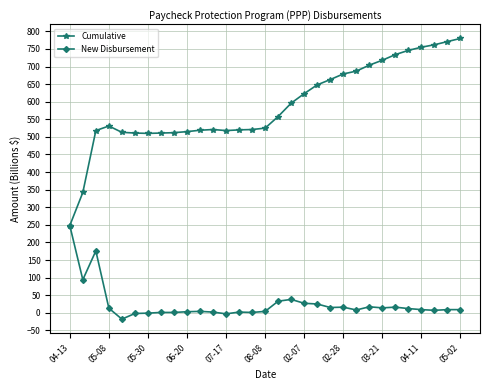

List the series in order of their overall mean, lowest first.

New Disbursement, Cumulative